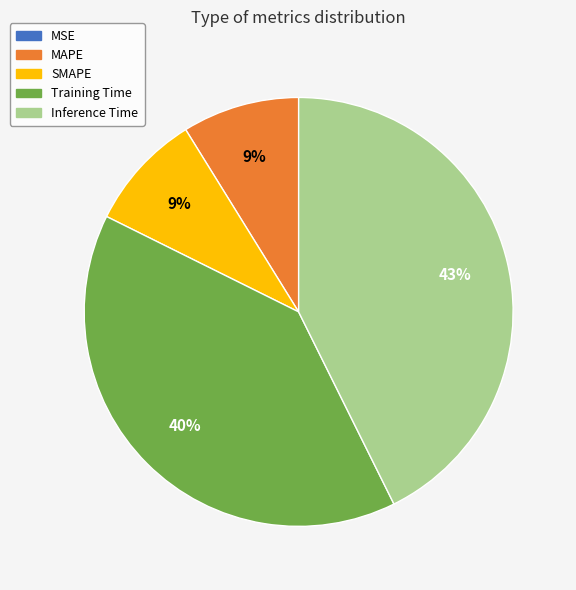

Does MAPE represent more than half of the total?

No